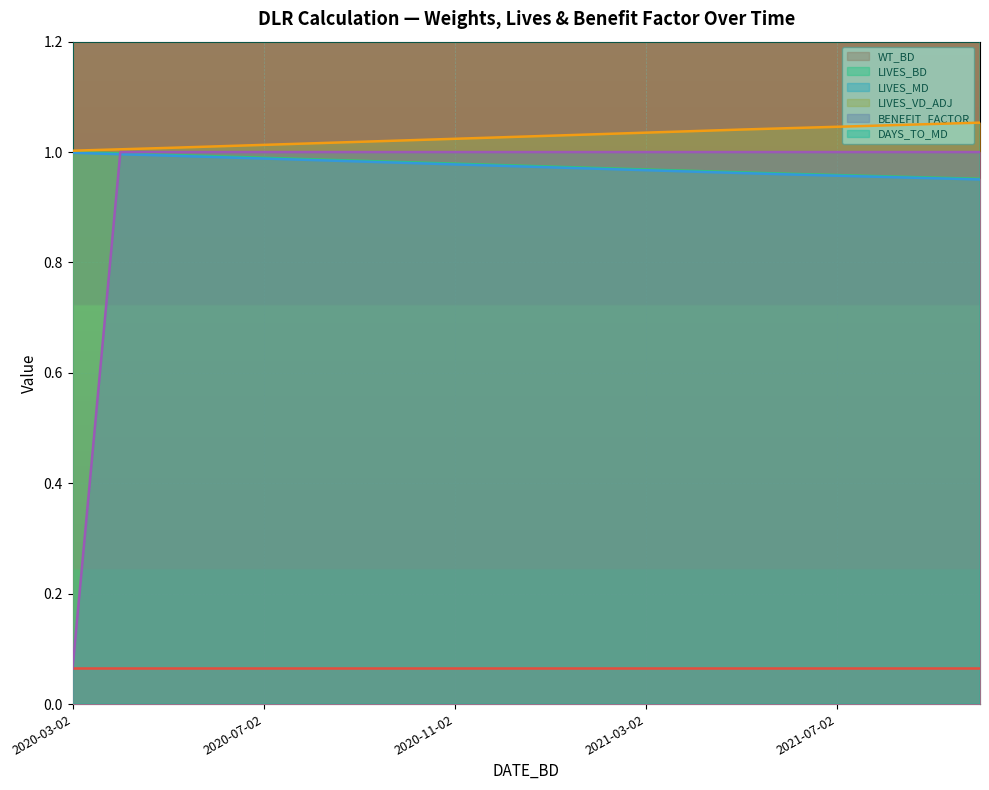

How many data points in BENEFIT_FACTOR are less than 1?

1